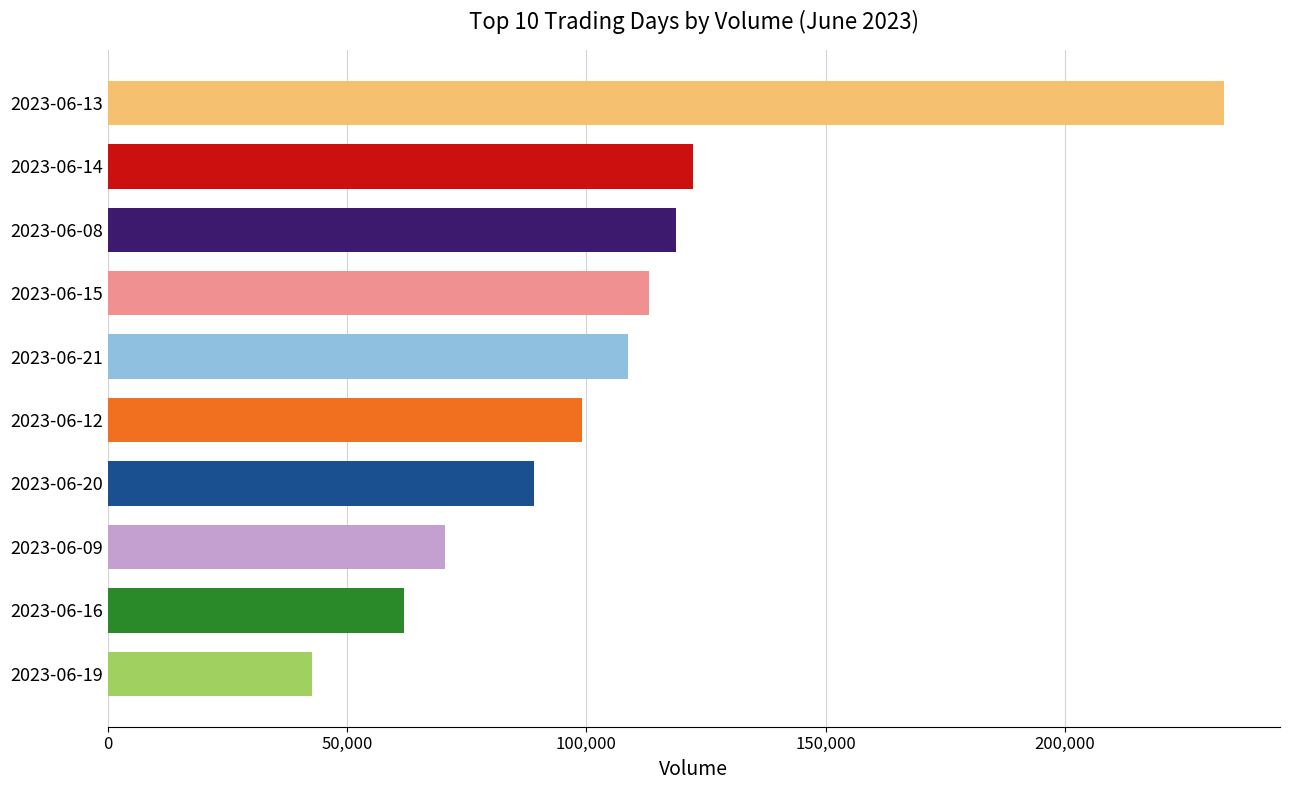

The value at 2023-06-21 is 40447. True or false?

False